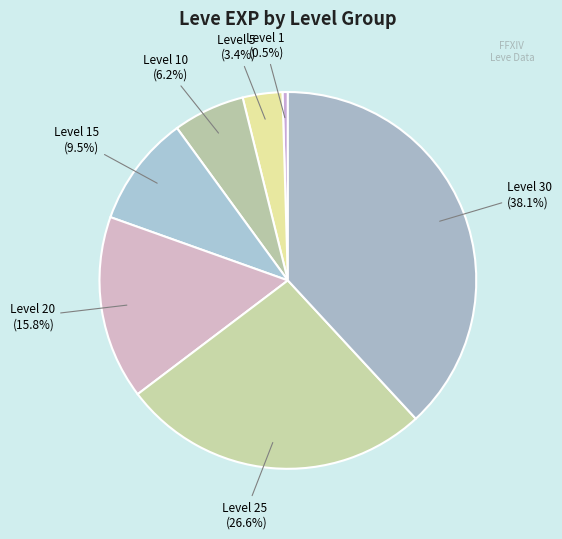

Count the number of slices in the pie.

7